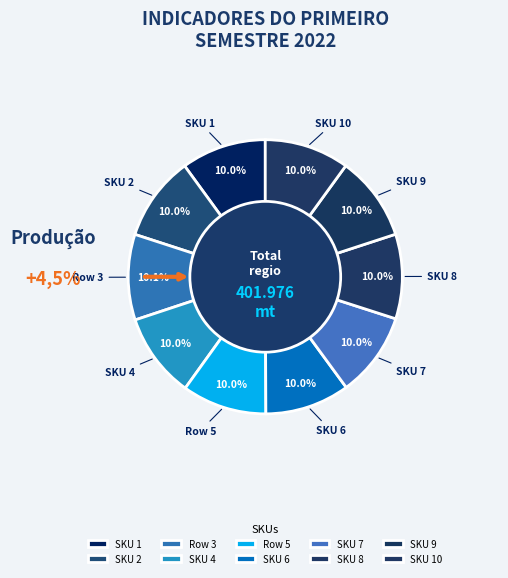

Approximately how many times larger is the value at SKU 7 compared to SKU 8?

1.0